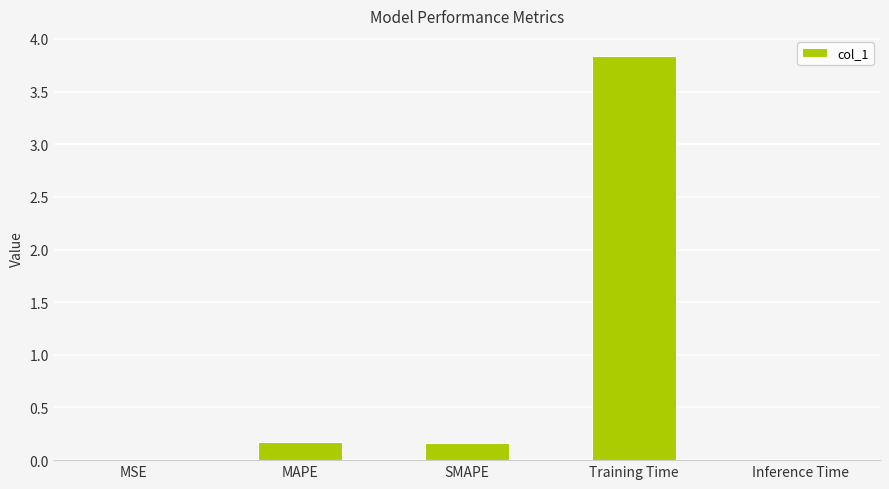

What is the greatest value displayed?

3.8